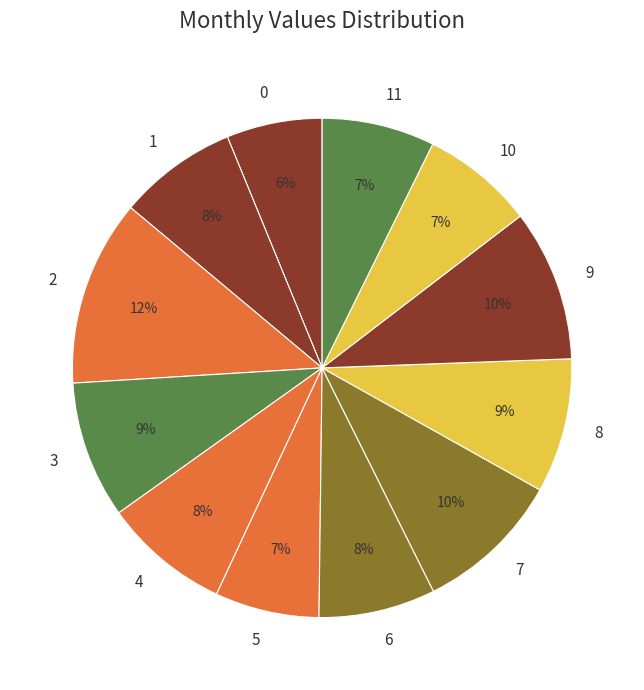

To the nearest percent, what is the difference between the 11 and 0 slice percentages?

1%